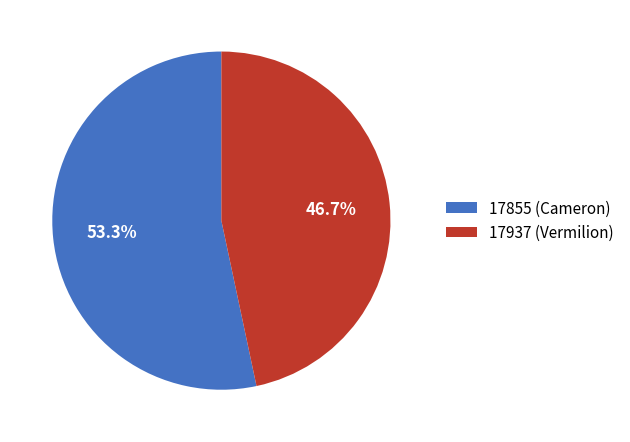

Is it true that 17937 (Vermilion) is 54% of the pie?

False